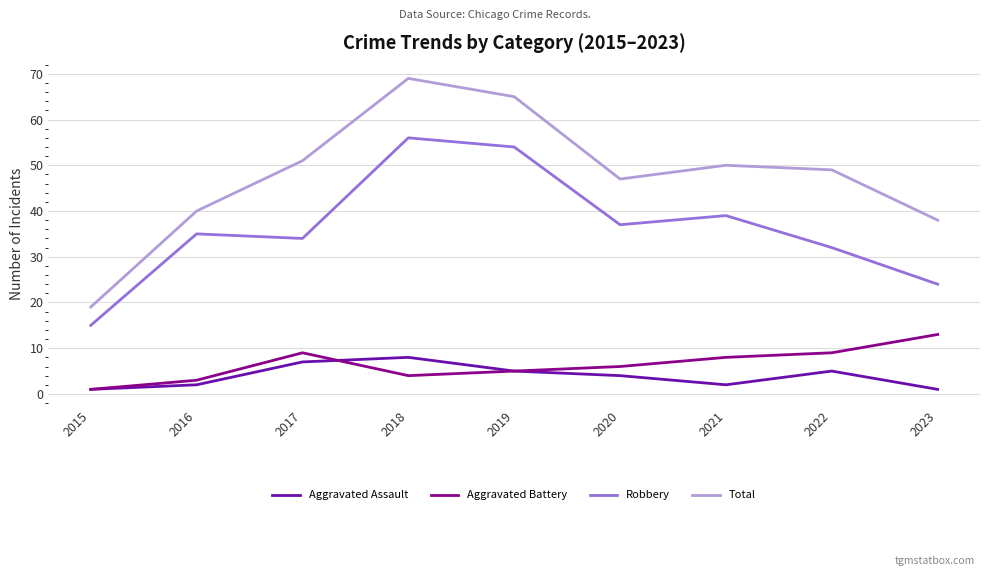

What is the maximum value shown in the chart?

69